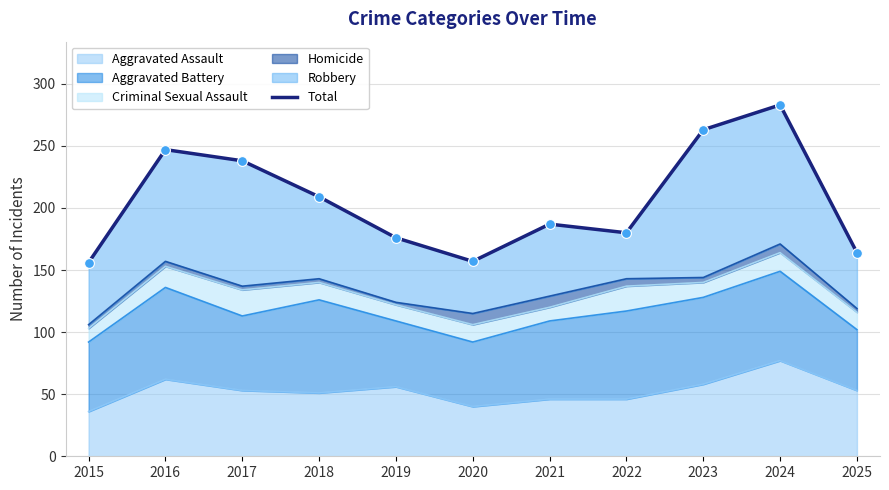

Which has a higher value, 2024 or 2022?

2024